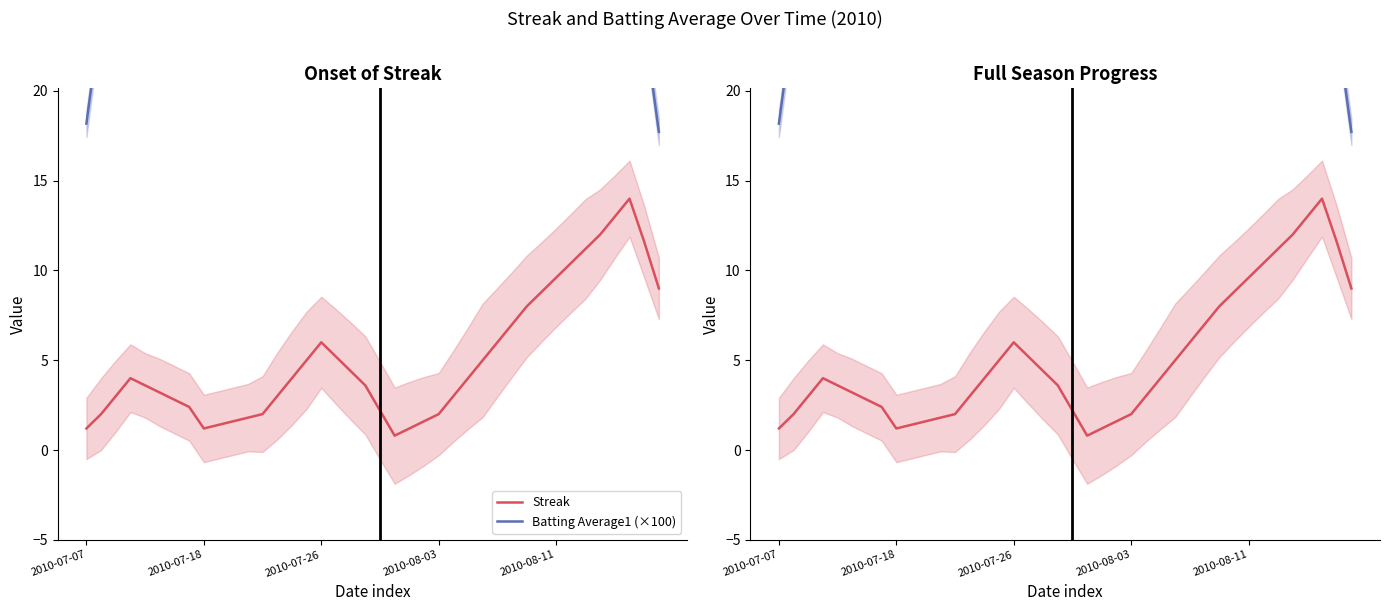

How many data points in Streak are above 4?

17